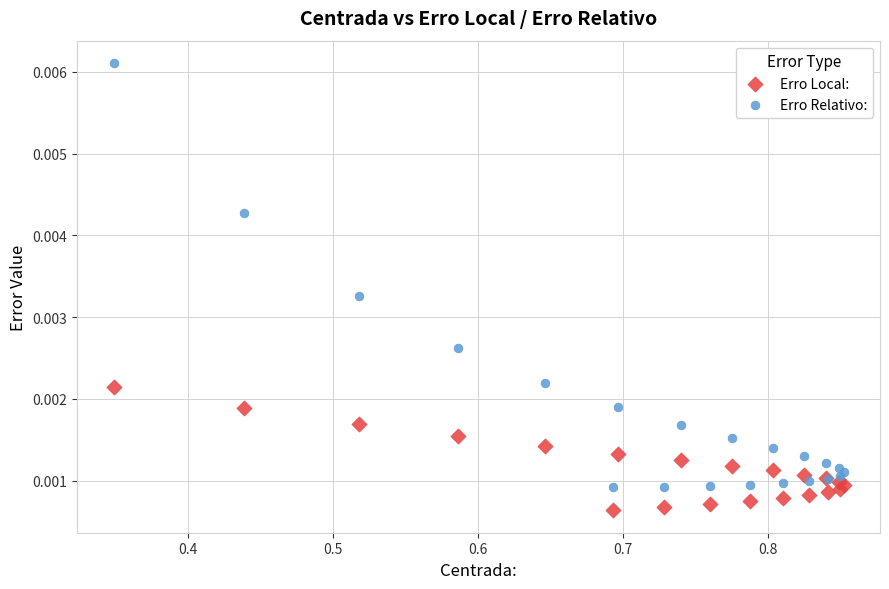

Which series reaches the maximum Y coordinate?

Erro Relativo: